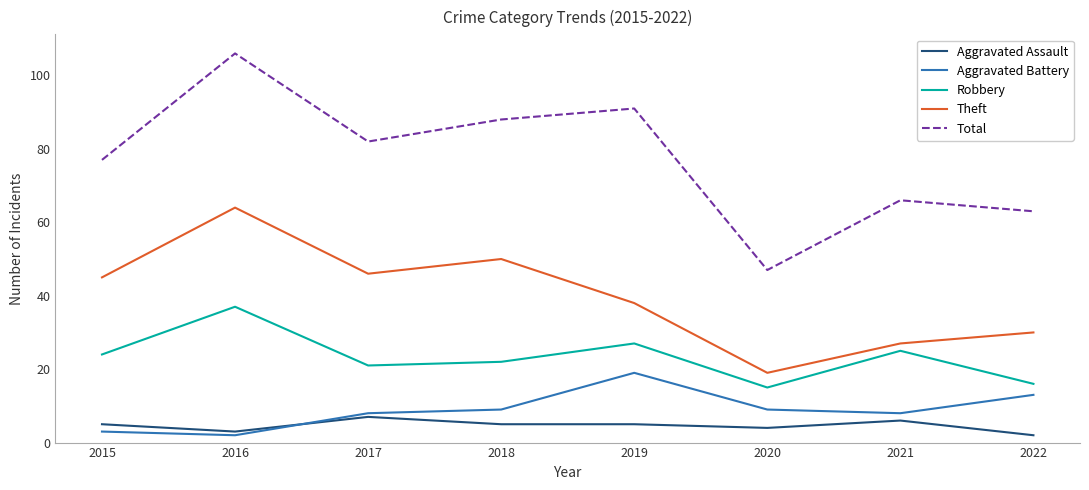

What is the difference between the maximum and second lowest values in the Aggravated Assault series?

4